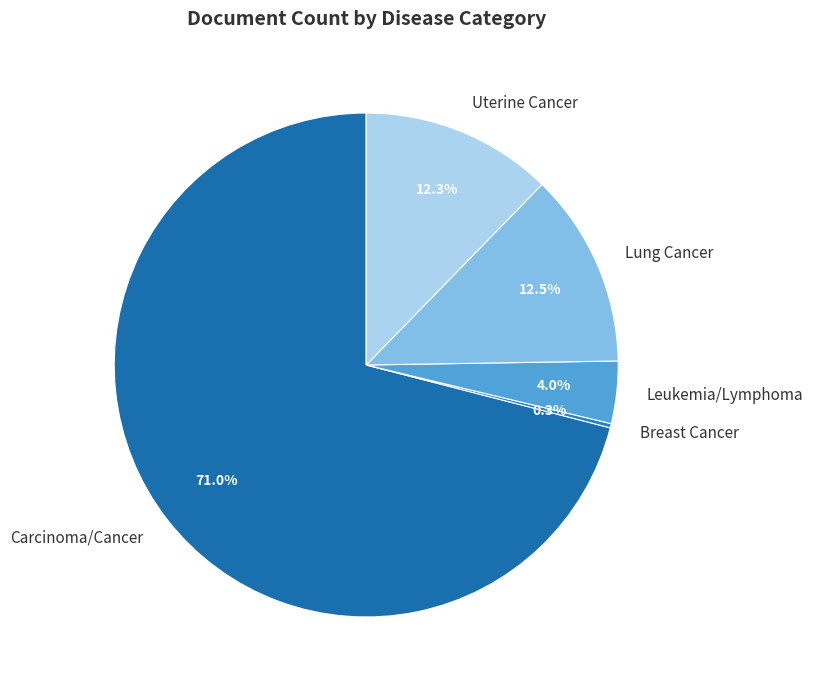

Which category accounts for the majority?

Carcinoma/Cancer